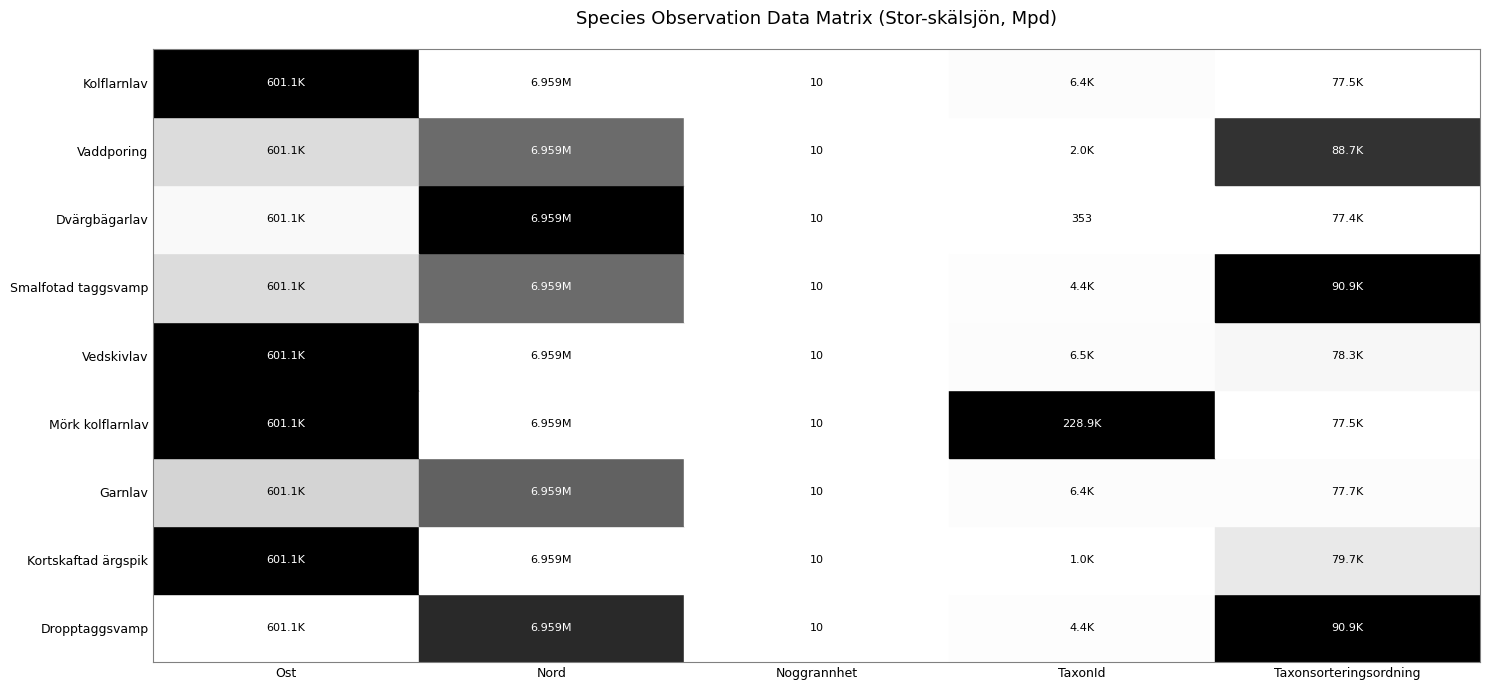

What is the minimum value for Kortskaftad ärgspik?

10